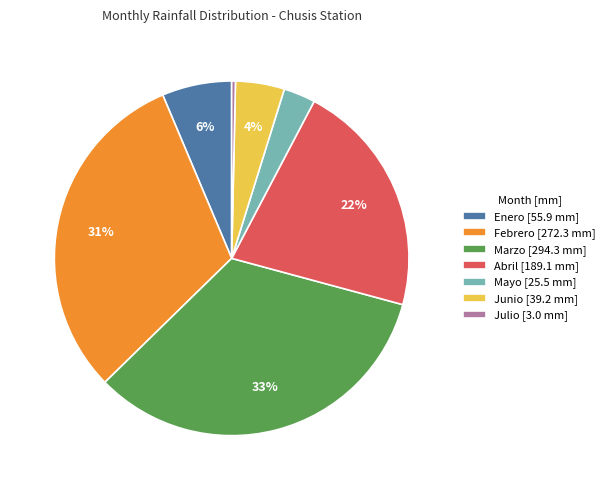

What is the largest slice in the pie chart?

Marzo [294.3 mm]